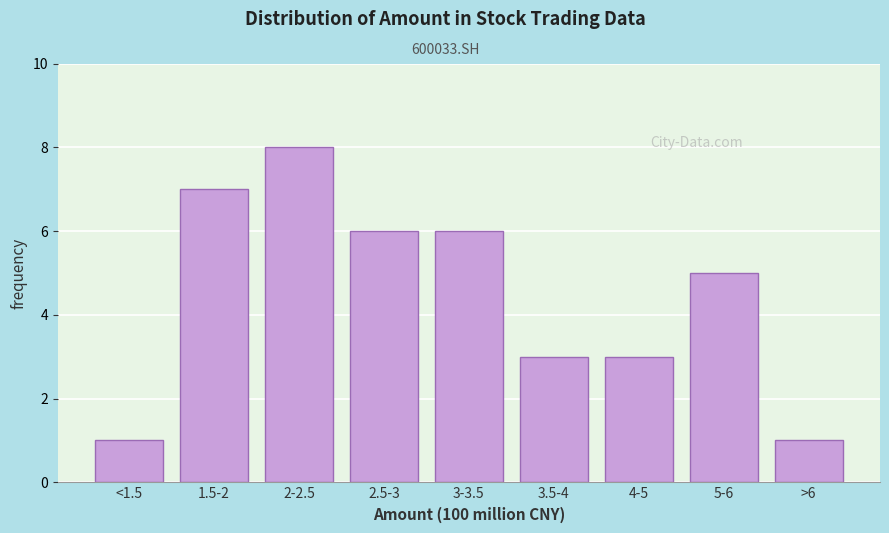

Reading left to right, extract all data points from this chart.

<1.5=1	1.5-2=7	2-2.5=8	2.5-3=6	3-3.5=6	3.5-4=3	4-5=3	5-6=5	>6=1